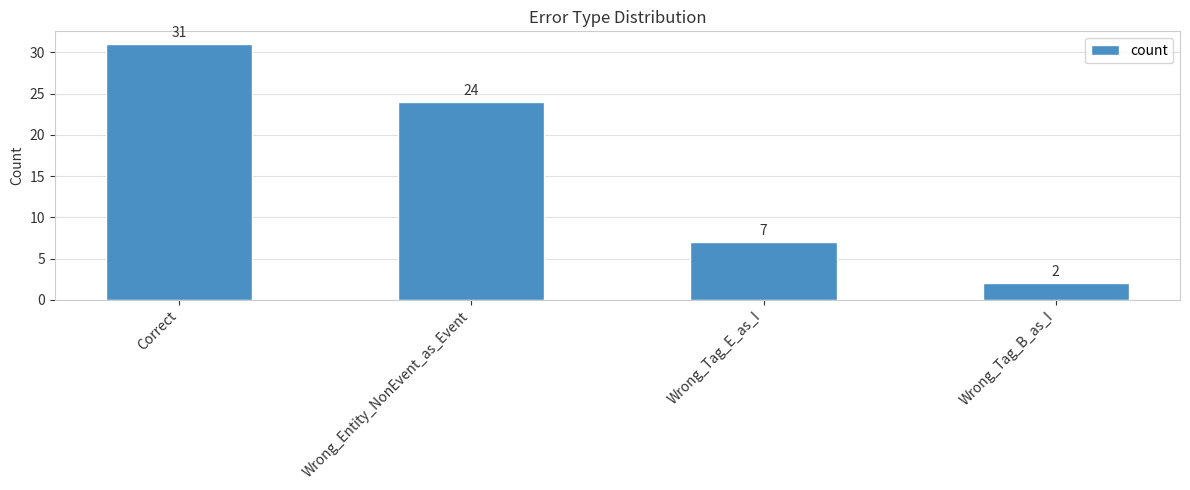

Reading left to right, transcribe all the data shown in this chart.

31	24	7	2